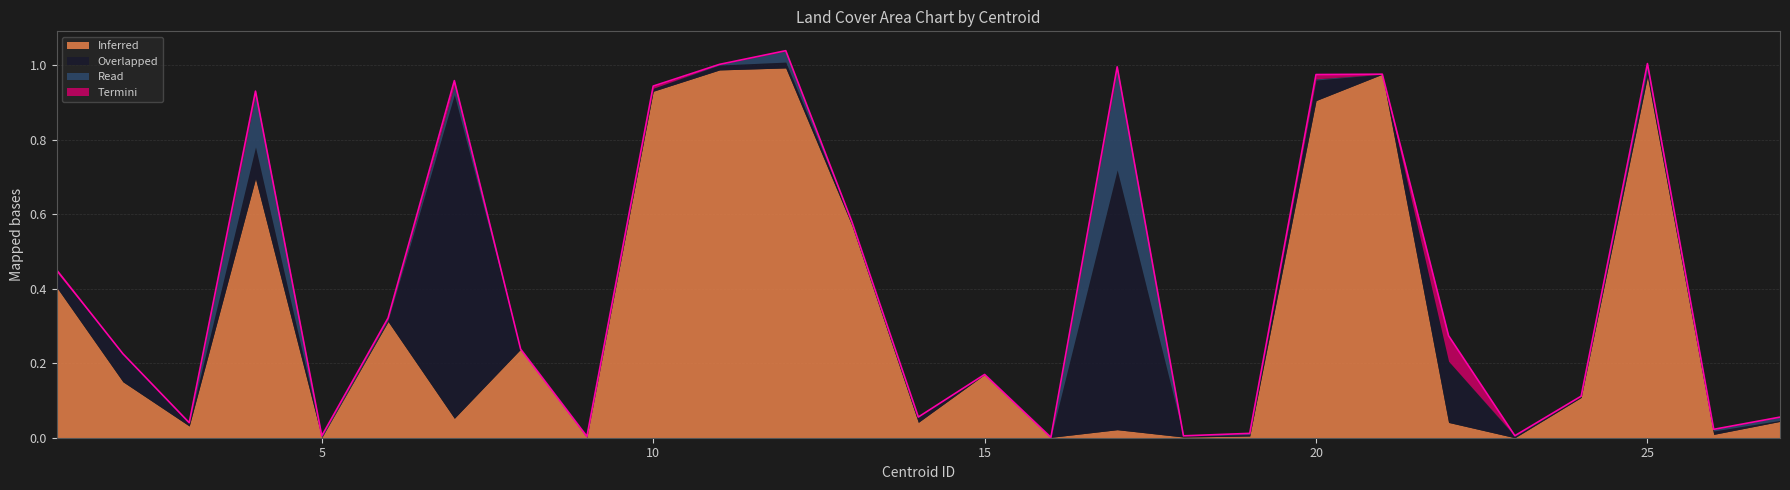

What are all the series names shown in the legend?

Inferred, Overlapped, Read, Termini